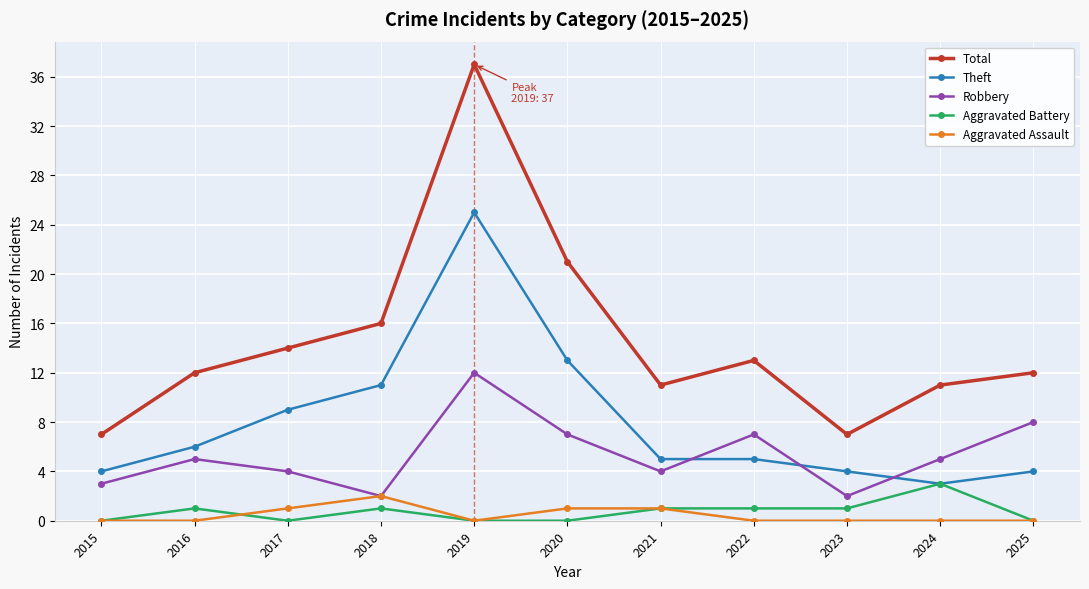

Reading left to right, list all the values displayed in this chart.

Total: 2015=7	2016=12	2017=14	2018=16	2019=37	2020=21	2021=11	2022=13	2023=7	2024=11	2025=12
Theft: 2015=4	2016=6	2017=9	2018=11	2019=25	2020=13	2021=5	2022=5	2023=4	2024=3	2025=4
Robbery: 2015=3	2016=5	2017=4	2018=2	2019=12	2020=7	2021=4	2022=7	2023=2	2024=5	2025=8
Aggravated Battery: 2015=0	2016=1	2017=0	2018=1	2019=0	2020=0	2021=1	2022=1	2023=1	2024=3	2025=0
Aggravated Assault: 2015=0	2016=0	2017=1	2018=2	2019=0	2020=1	2021=1	2022=0	2023=0	2024=0	2025=0